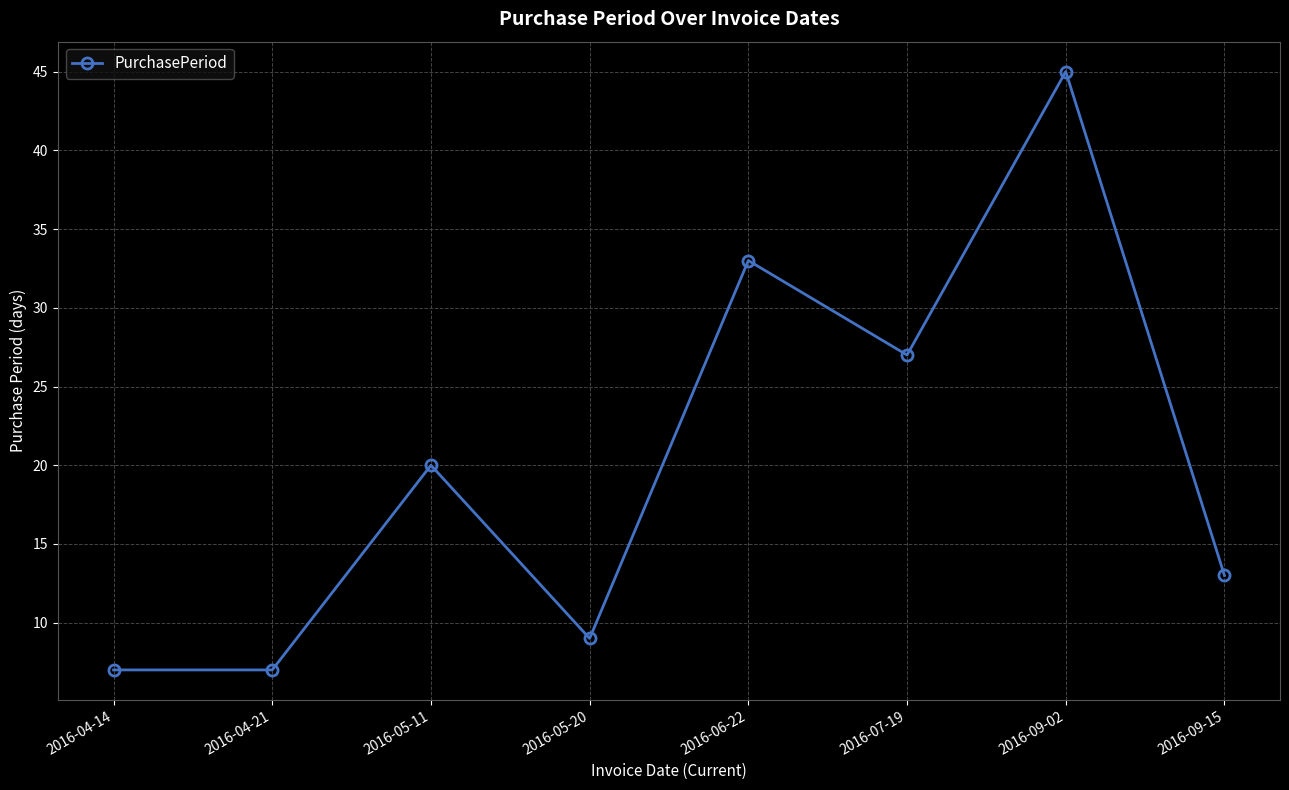

What is the difference between the values at 2016-07-19 and 2016-05-20?

18